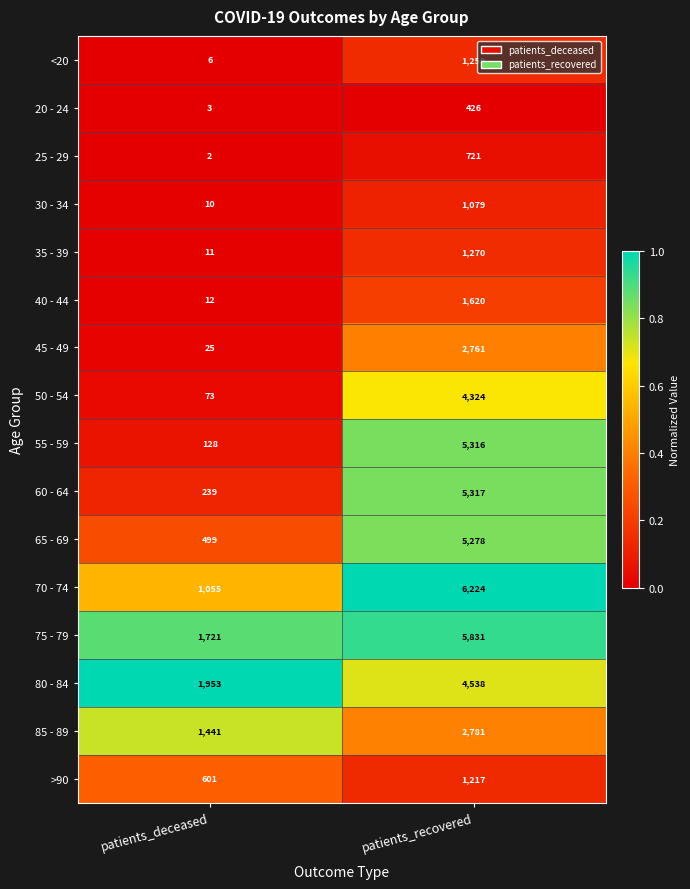

What is the difference between the 45 - 49 values at patients_deceased and patients_recovered?

2736